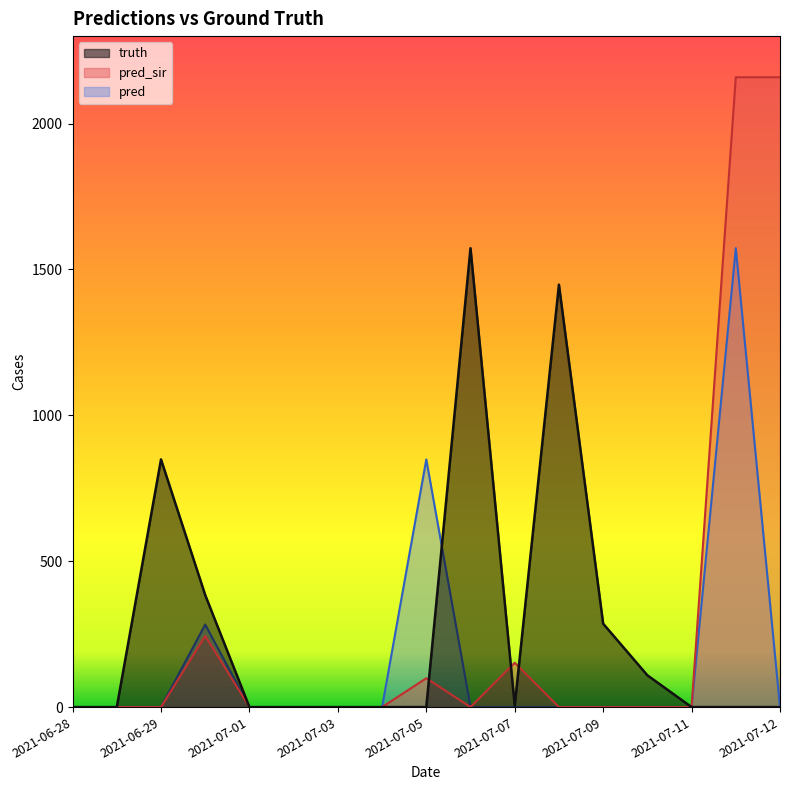

Reading right to left, extract all data points from this chart.

truth: 0	0	0	109	286	1448	5	1573	0	0	0	0	0	384	849	0	0
pred_sir: 2159	2159	0	0	0	0	152	0	99	0	0	0	0	244	0	0	0
pred: 0	1573	0	0	0	0	0	0	849	0	0	0	0	283	0	0	0